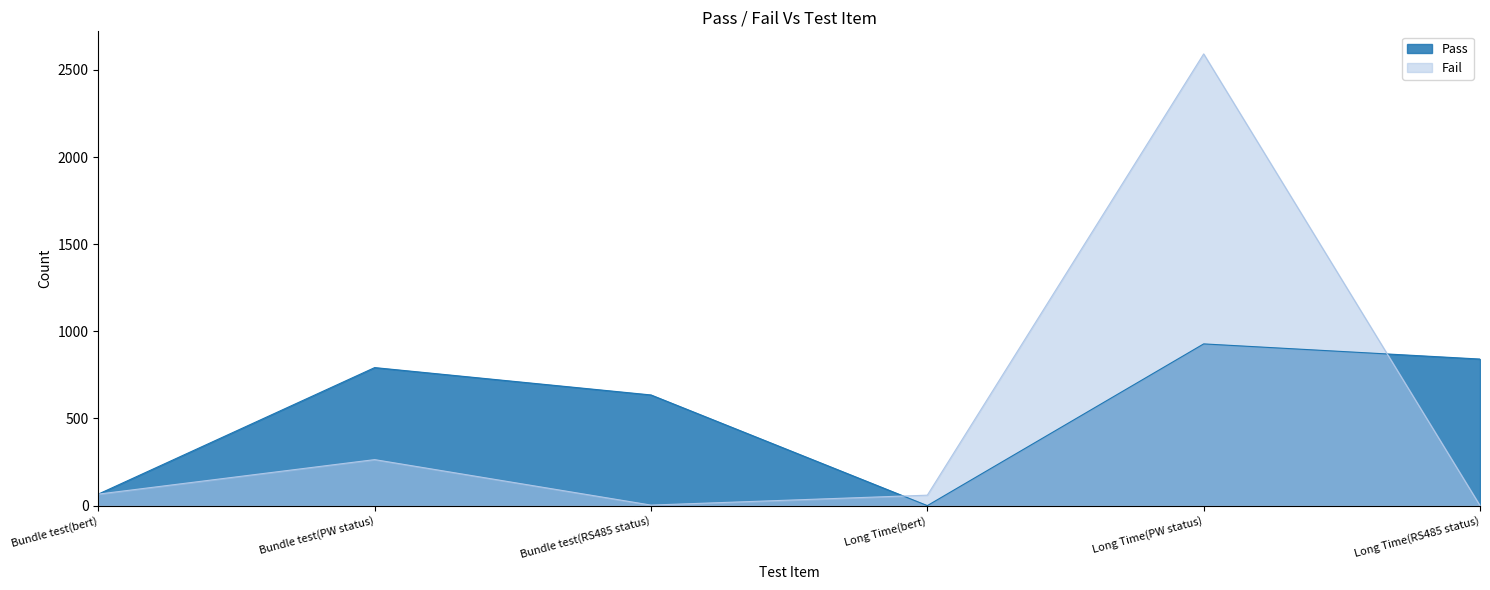

Which series has the largest range (max minus min)?

Fail